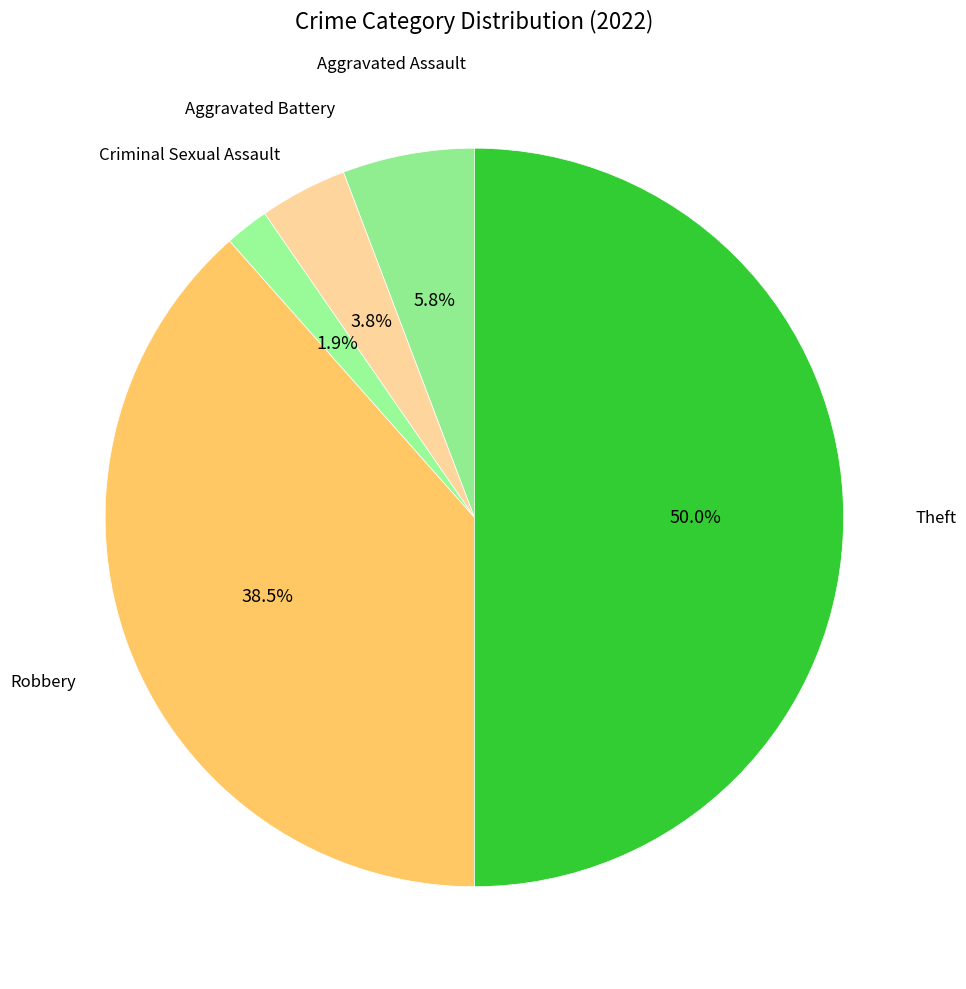

Combined, what portion of the pie is Aggravated Battery and Robbery?

42.3%